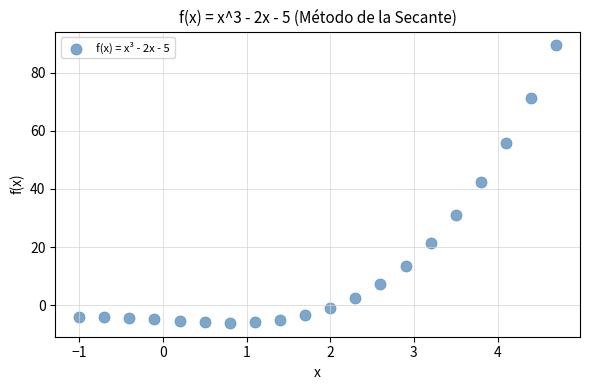

What is the range of Y values (max minus min)?

95.5